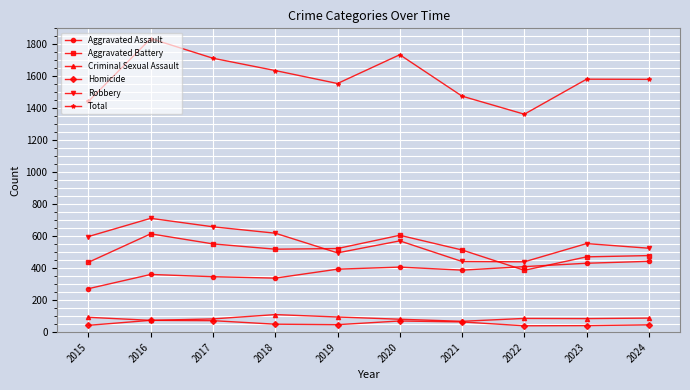

At how many categories does at least one series exceed 1463?

8